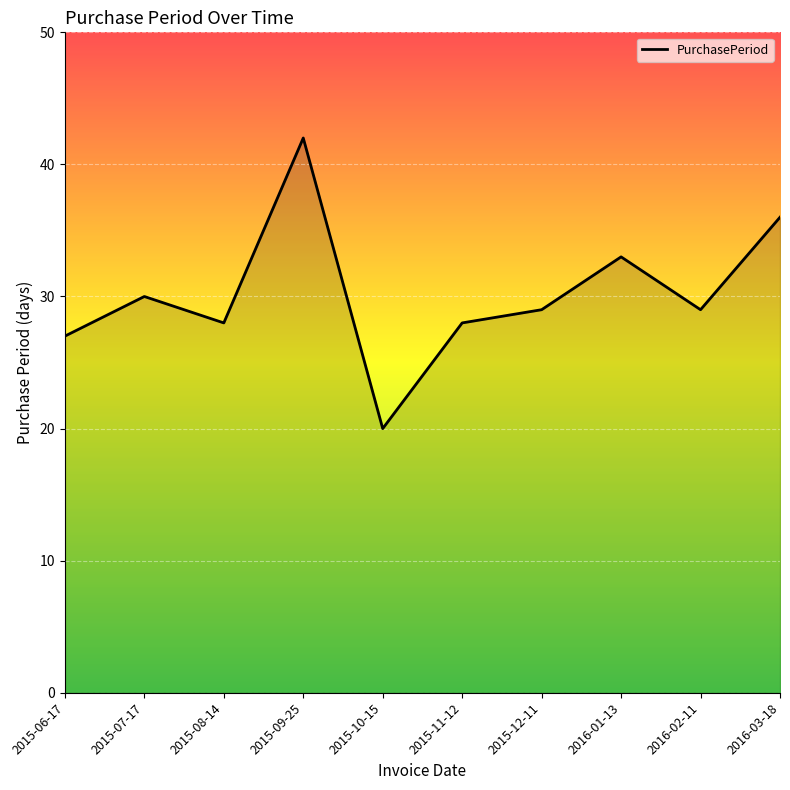

What position from the left is 2015-07-17?

2